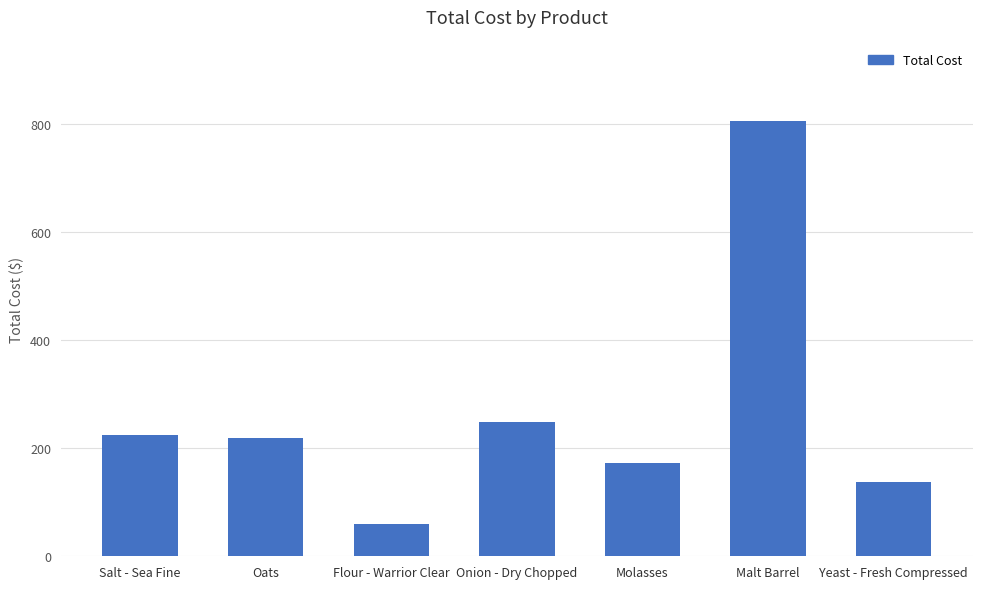

What position from the right is Molasses?

3